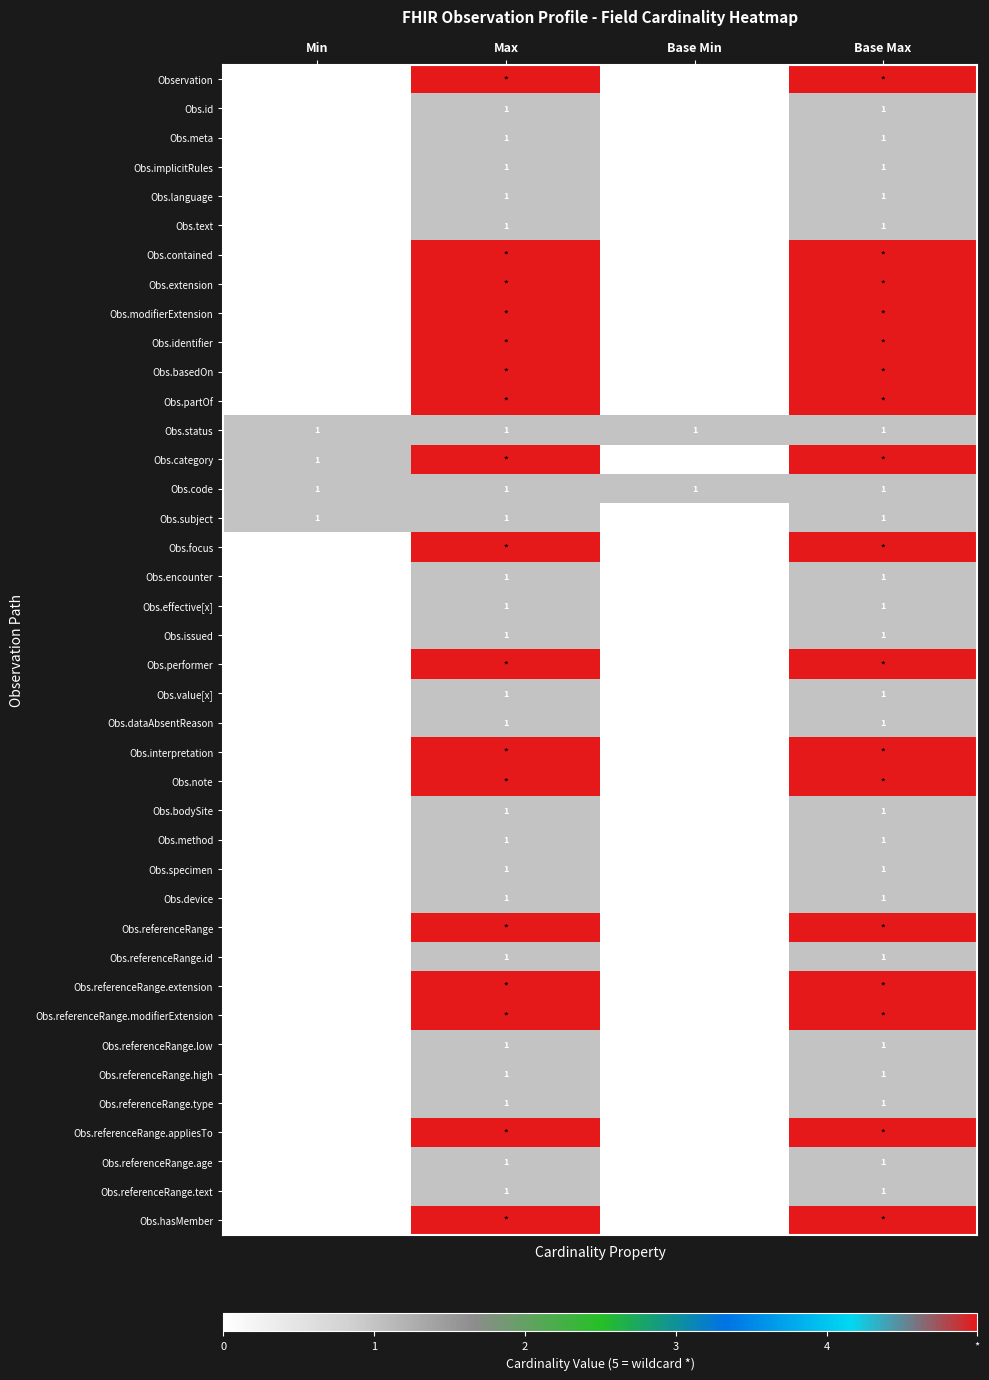

What is the difference between the highest and lowest values at Base Max?

4